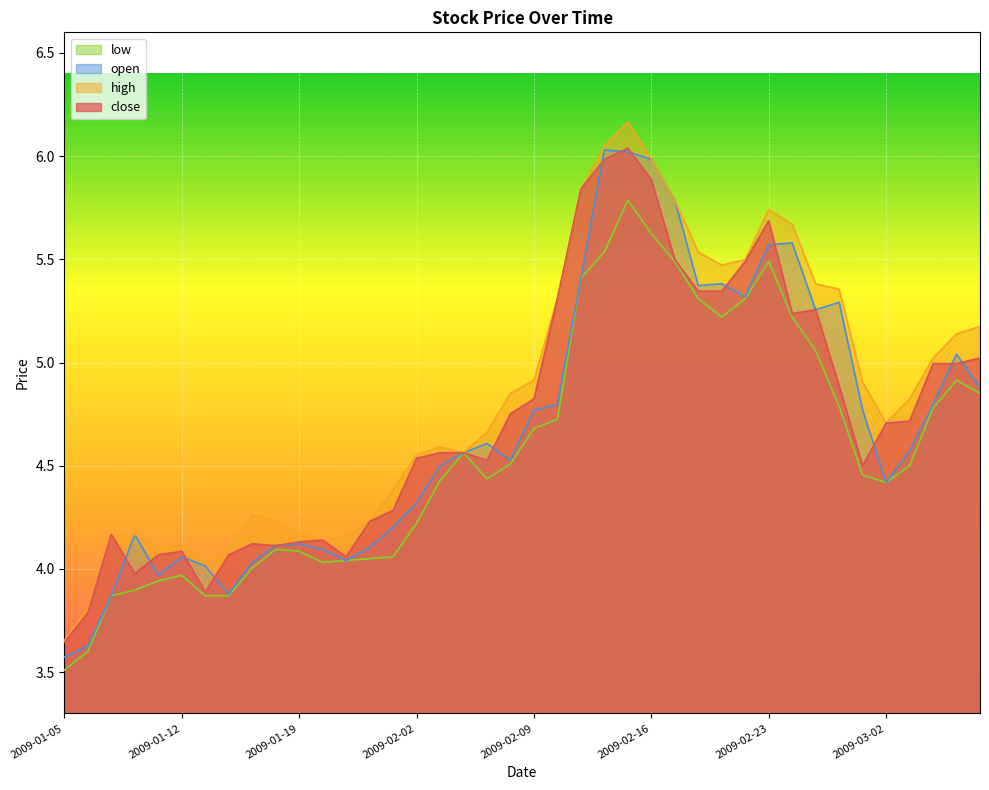

What value does the low series have at 2009-02-12?

5.5